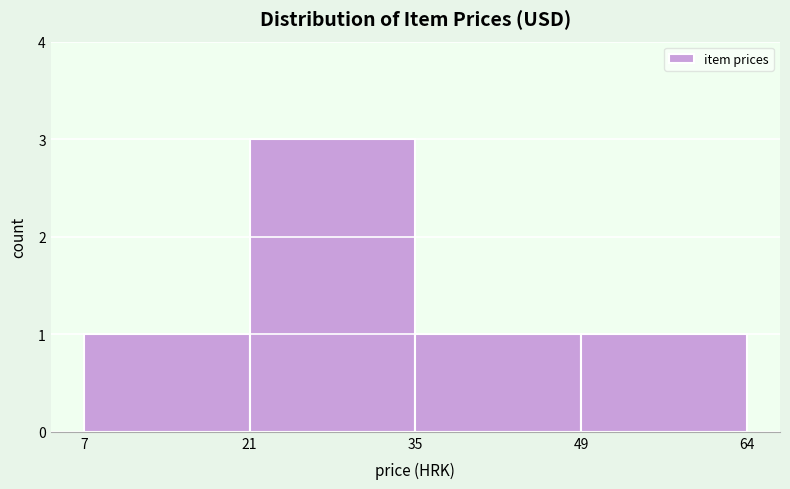

Reading left to right, transcribe this chart: for each bar, give the range it covers on the x-axis and its height. The values are not printed on the chart, so give them approximately, as read against the axis.

7 to 21: 1
21 to 35: 3
35 to 49: 1
49 to 64: 1